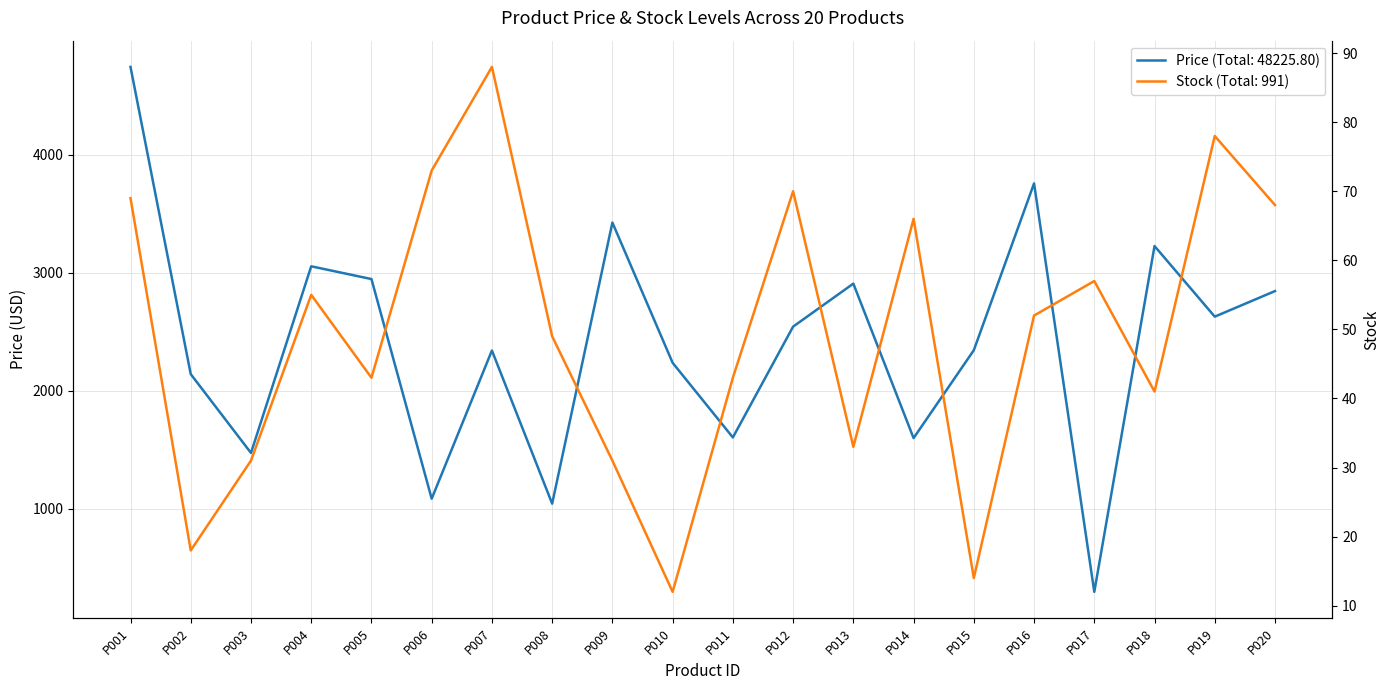

Is this an area chart (filled region under the line)?

No